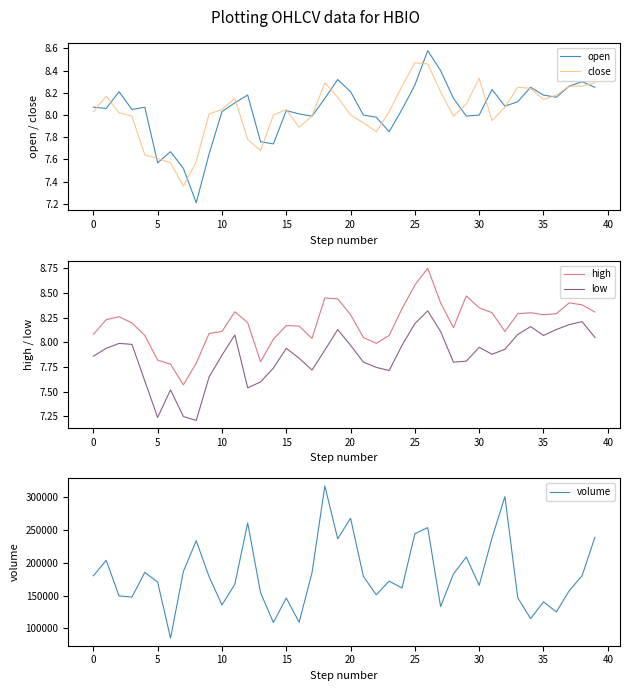

What is the label of the 40th point from the left?

39